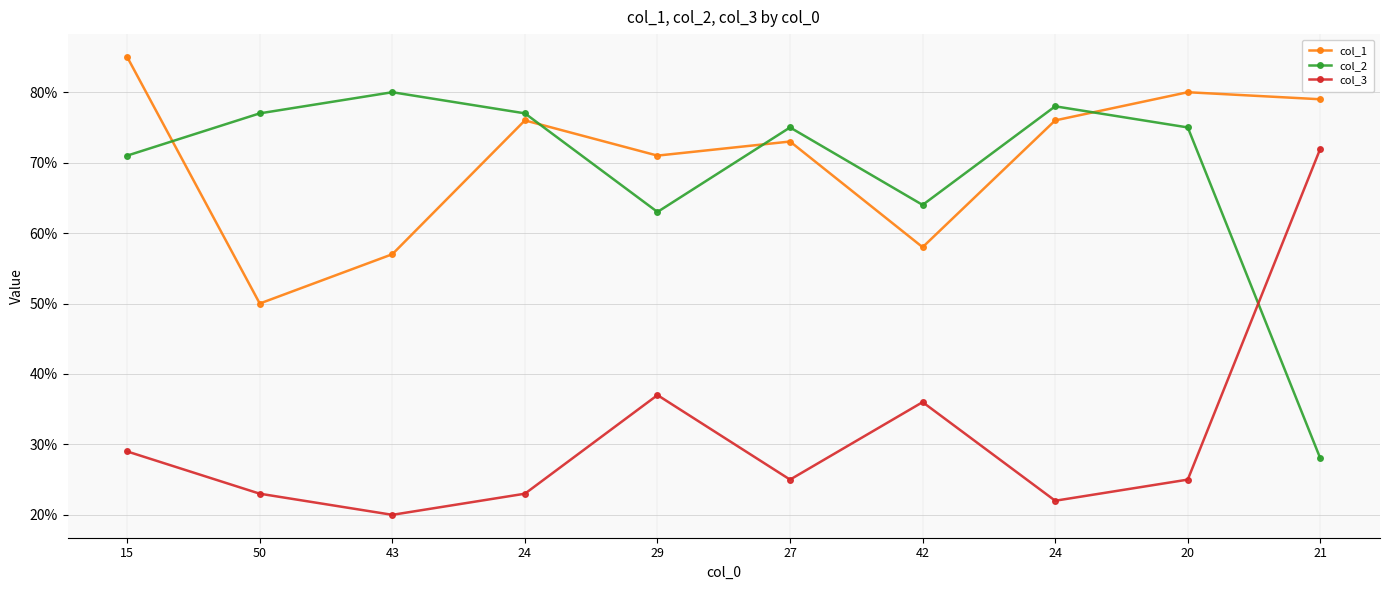

How many lines are shown in the chart?

3